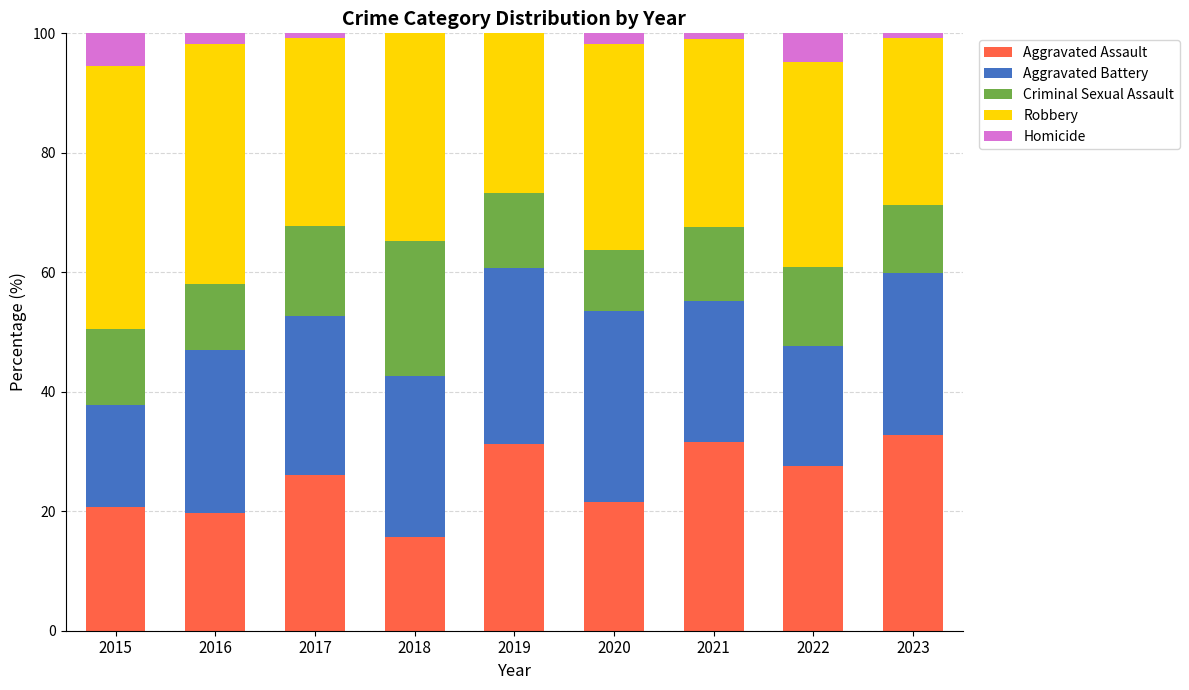

How many distinct data groups are displayed?

5